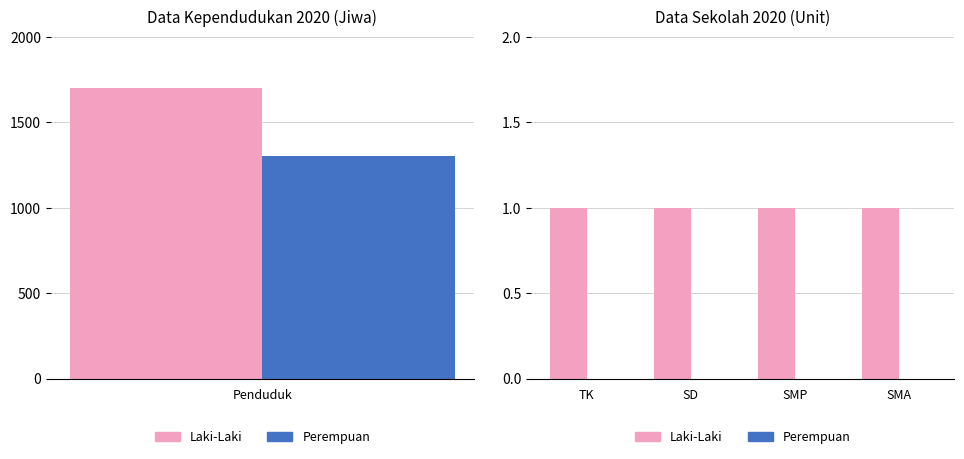

How many bars are there in total?

8